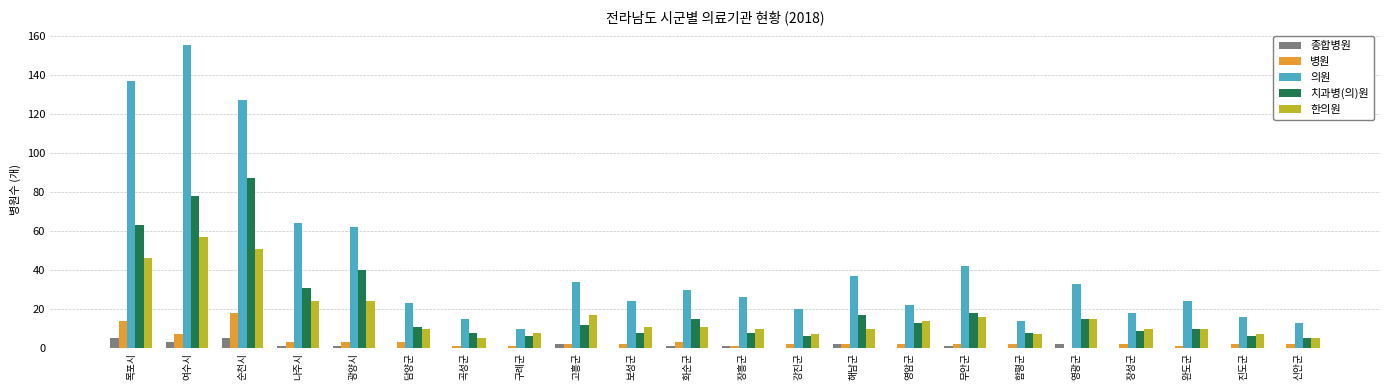

What is the sum of all 한의원 values?

375